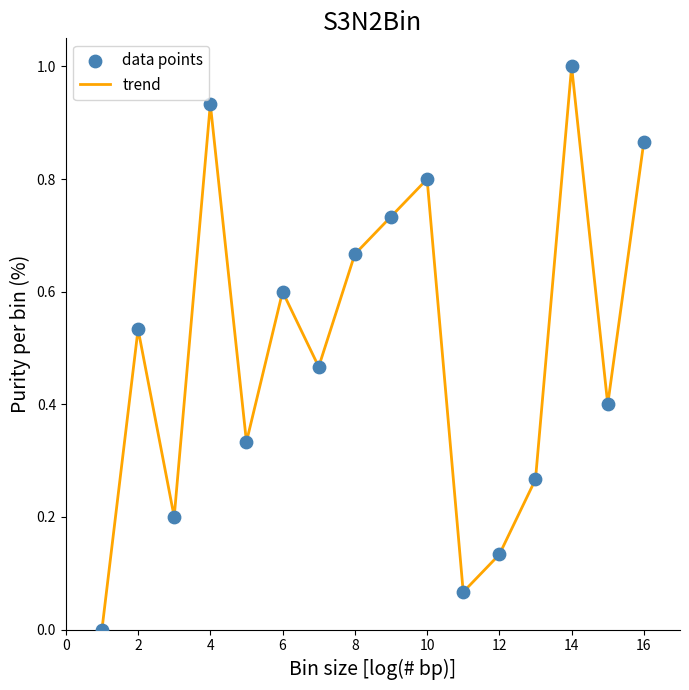

What is the greatest value displayed?

1.0